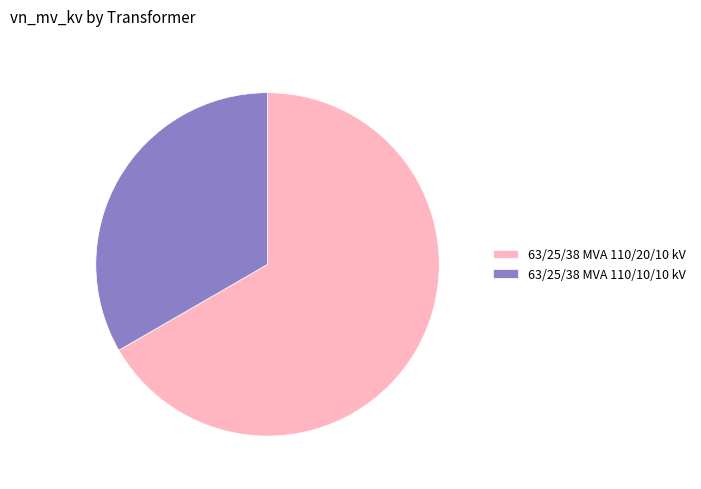

The 63/25/38 MVA 110/10/10 kV slice represents 27% of the pie. True or false?

False